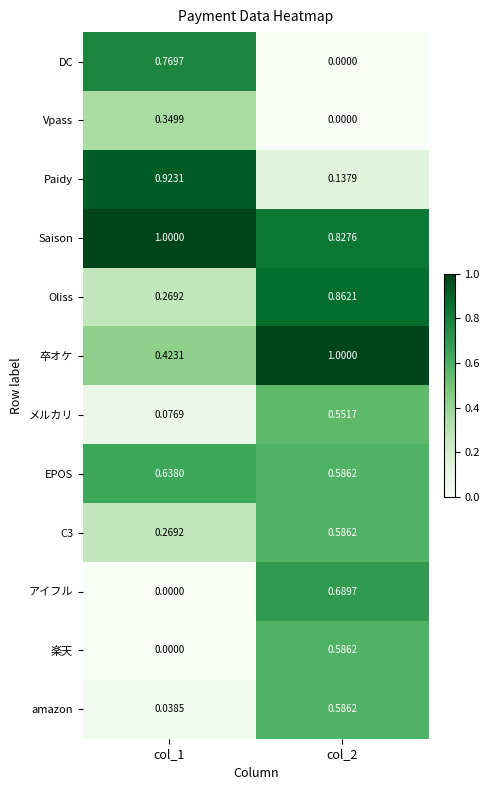

Which series changed the most between col_1 and col_2?

Paidy